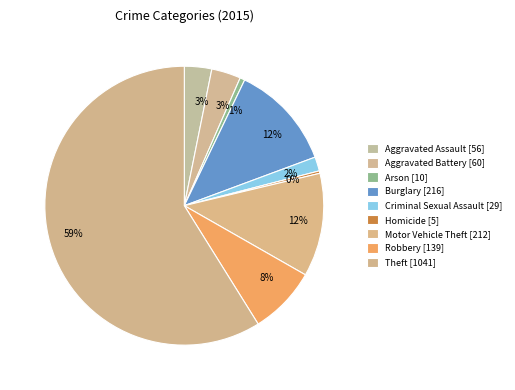

Rank the categories by value from highest to lowest.

Theft, Burglary, Motor Vehicle Theft, Robbery, Aggravated Battery, Aggravated Assault, Criminal Sexual Assault, Arson, Homicide